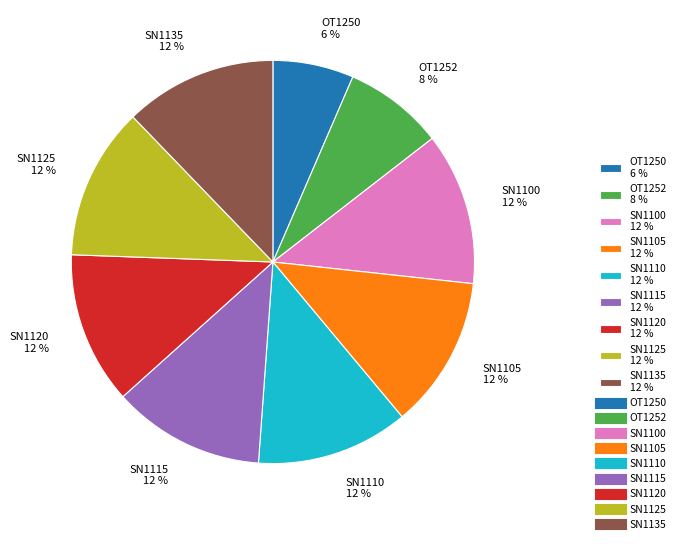

What is the smallest slice in the pie chart?

OT1250